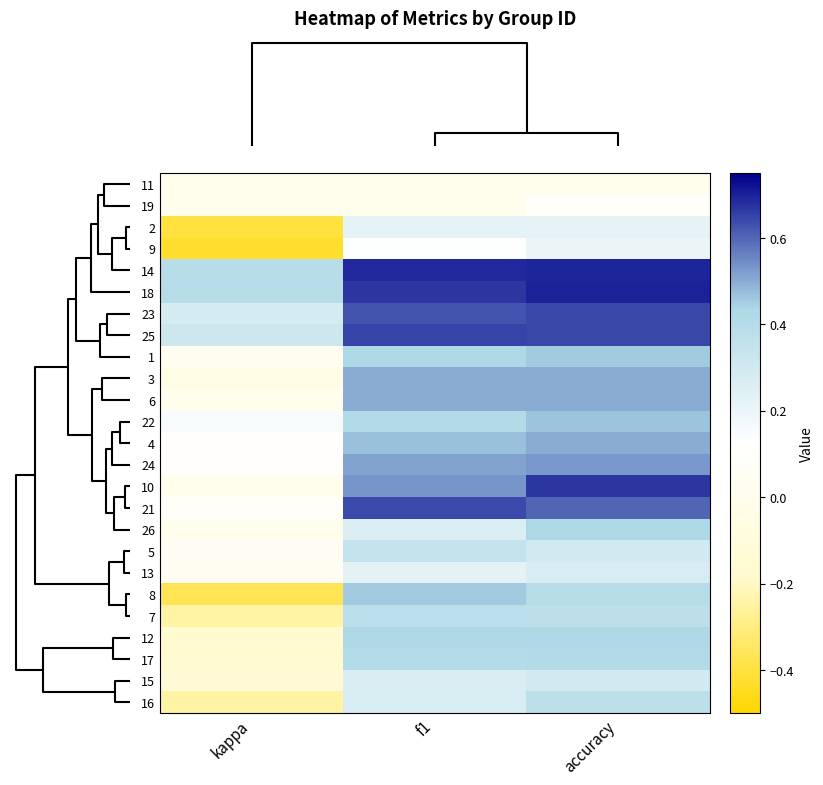

At which category does the chart reach its minimum across all series?

kappa